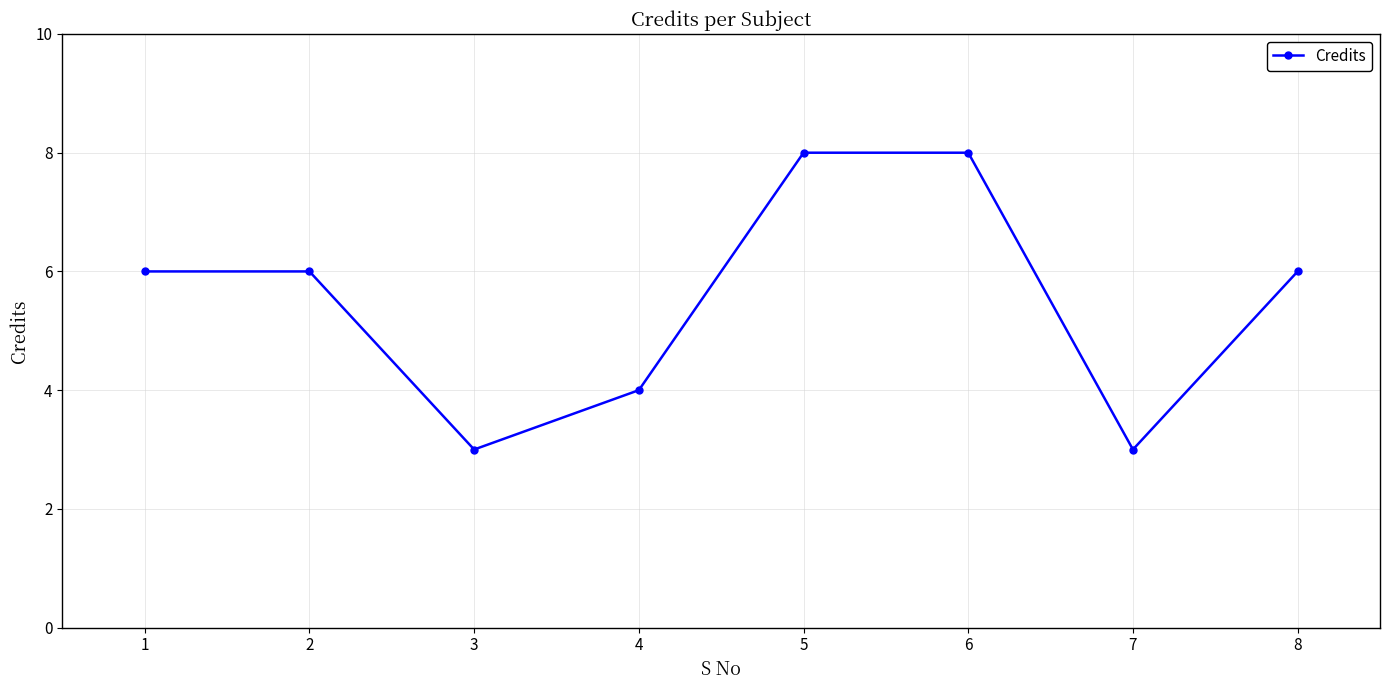

Between 1 and 5, which is larger?

5